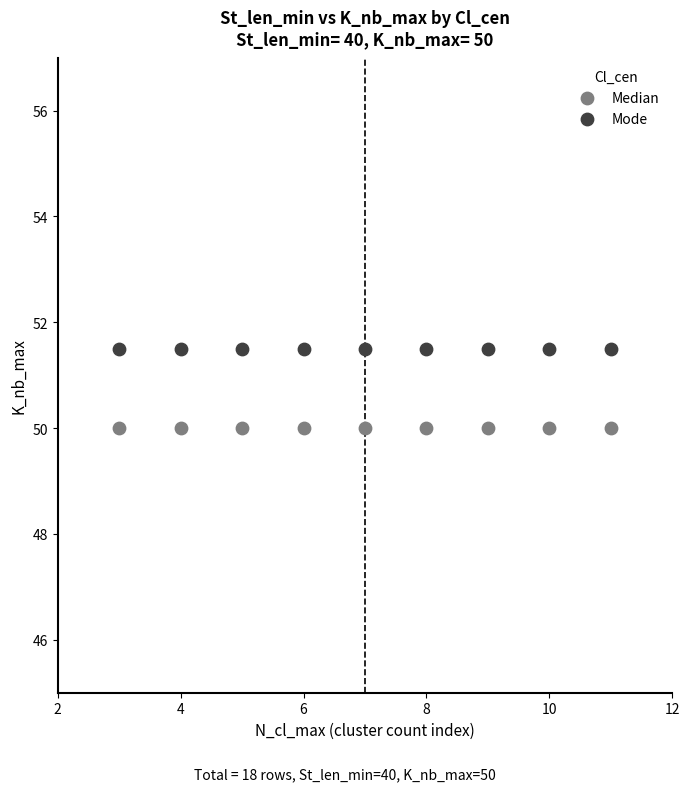

Which series reaches the maximum Y coordinate?

Mode